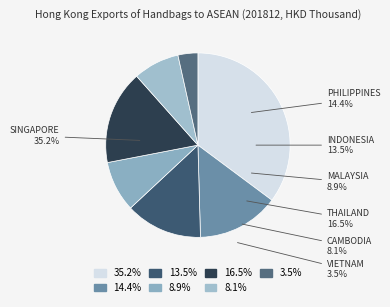

Rank the categories by value from lowest to highest.

VIETNAM, CAMBODIA, MALAYSIA, INDONESIA, PHILIPPINES, THAILAND, SINGAPORE